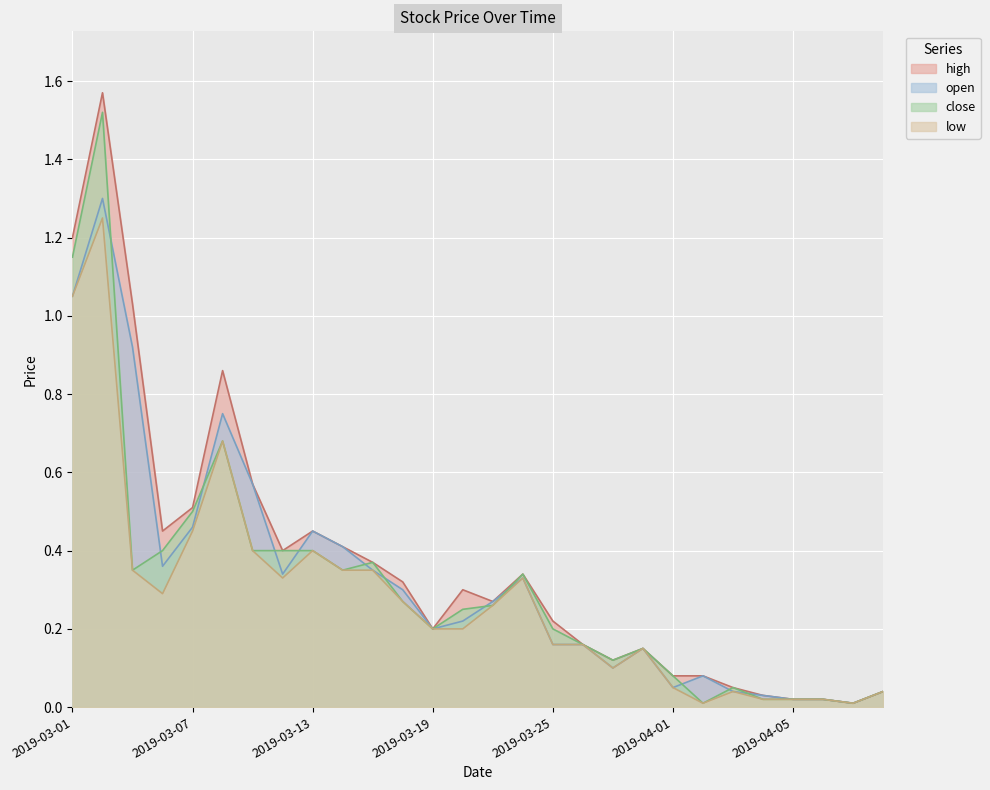

What is the label of the 12th point from the right?

2019-03-25